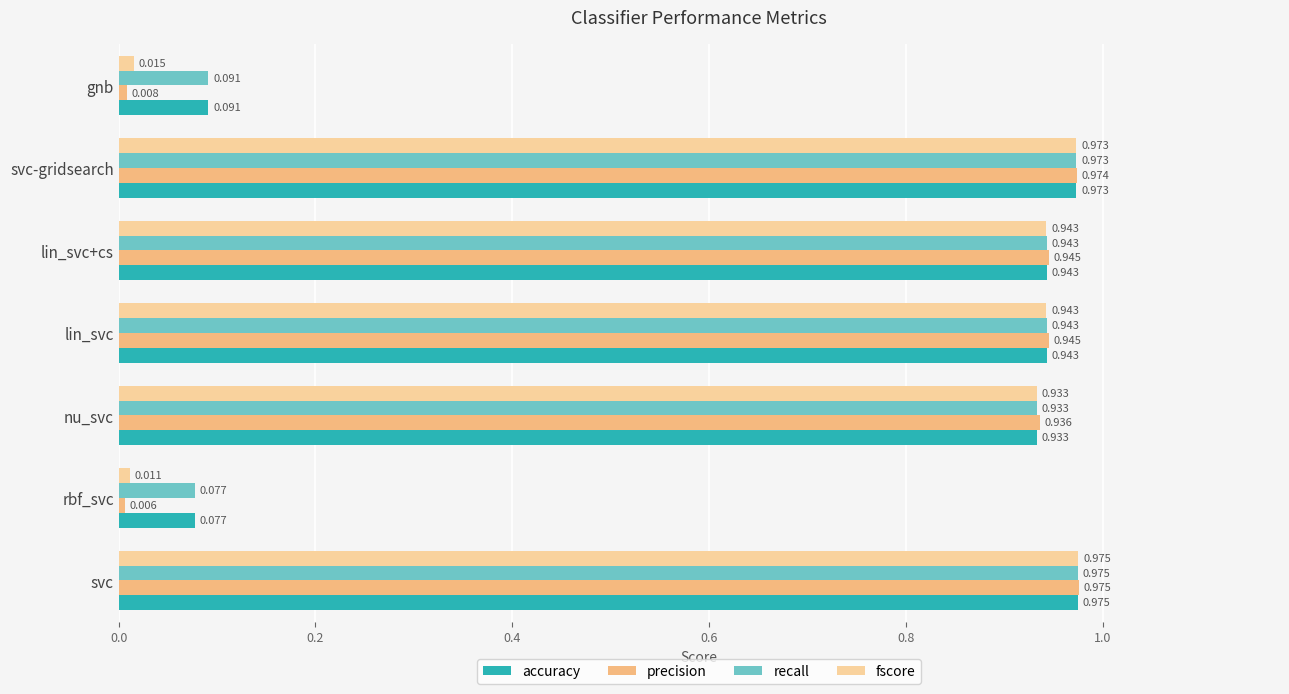

Reading right to left, extract all data points from this chart.

accuracy: 0.1	1.0	0.9	0.9	0.9	0.1	1.0
precision: 0.0	1.0	0.9	0.9	0.9	0.0	1.0
recall: 0.1	1.0	0.9	0.9	0.9	0.1	1.0
fscore: 0.0	1.0	0.9	0.9	0.9	0.0	1.0